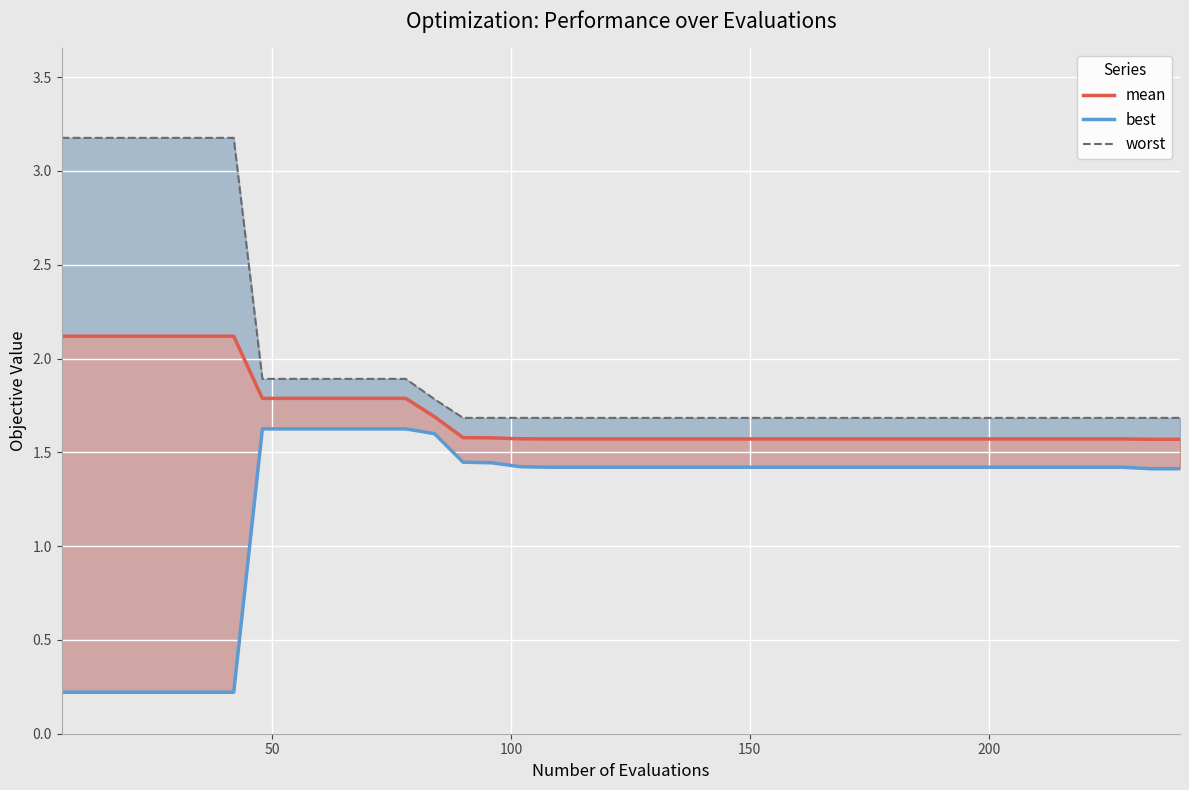

How many lines are shown in the chart?

3